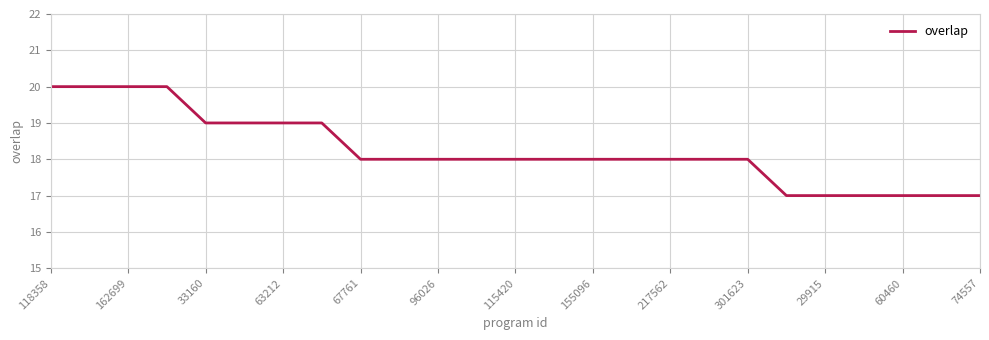

What is the maximum value shown in the chart?

20